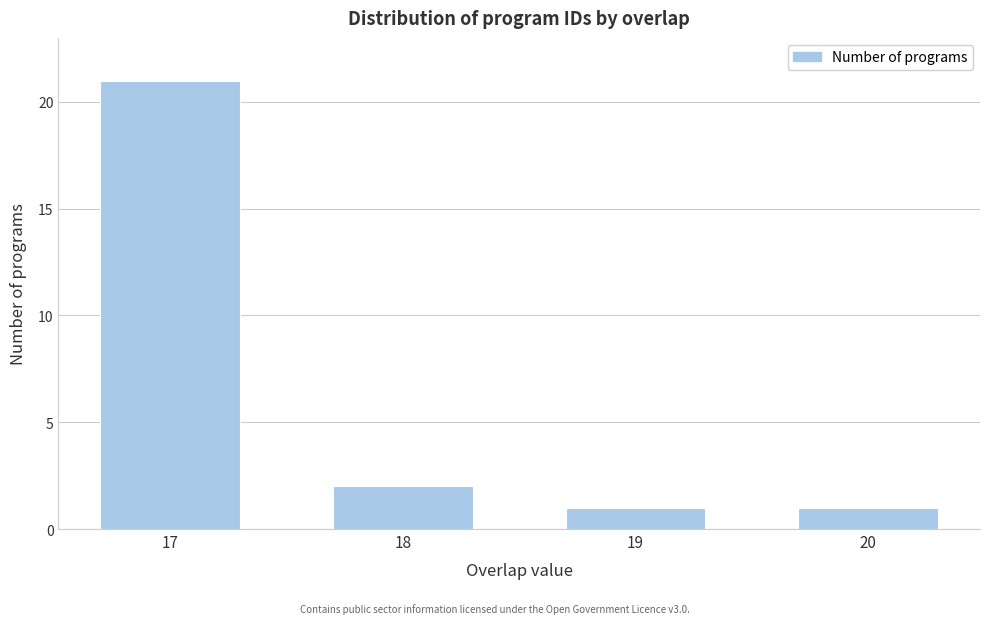

Reading right to left, transcribe all the data shown in this chart.

20=1	19=1	18=2	17=21